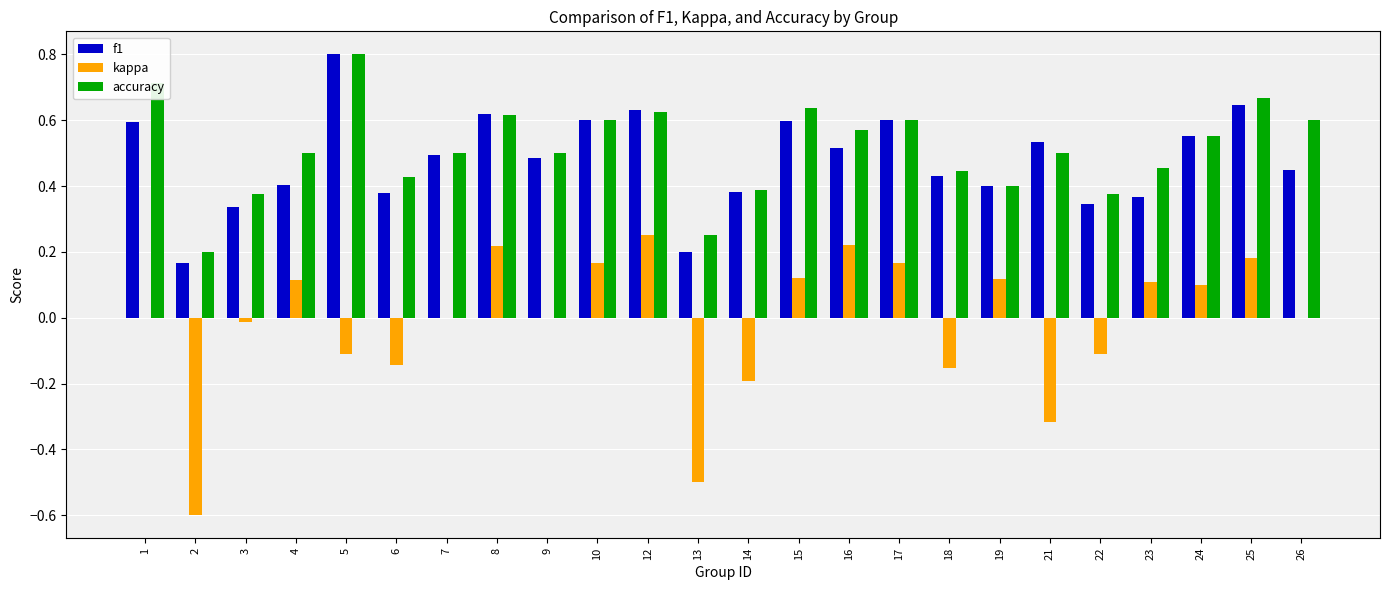

True or false: f1 has a value of 0.4 at 12.

False